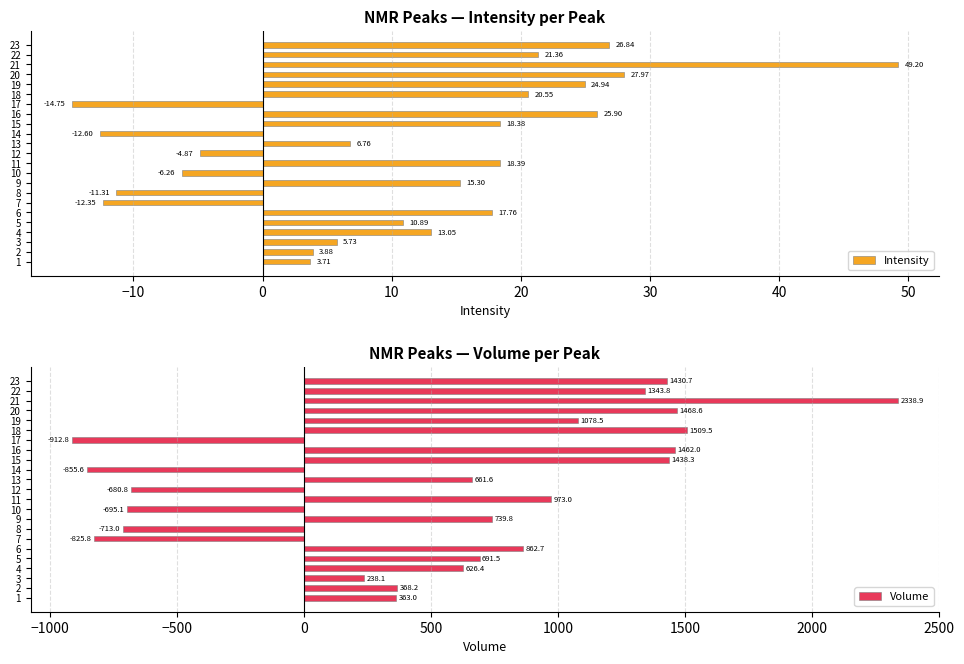

How many data points in Intensity are above 13?

12